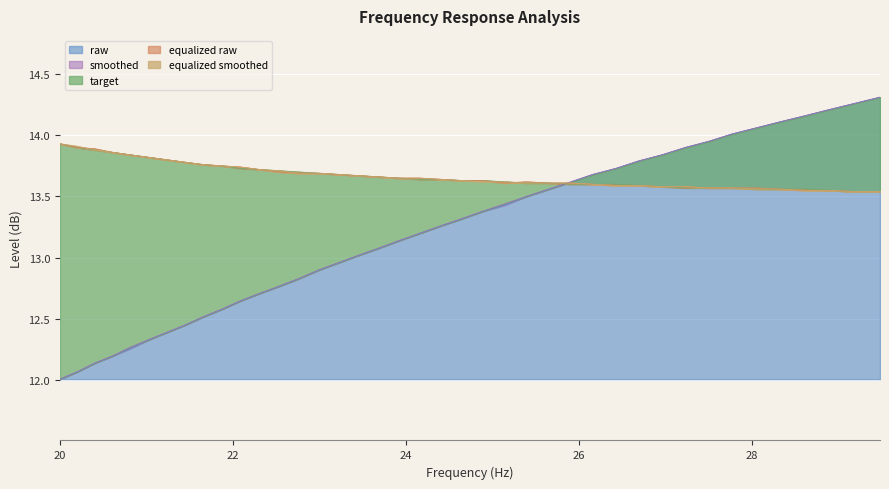

Count the number of data series in this chart.

5